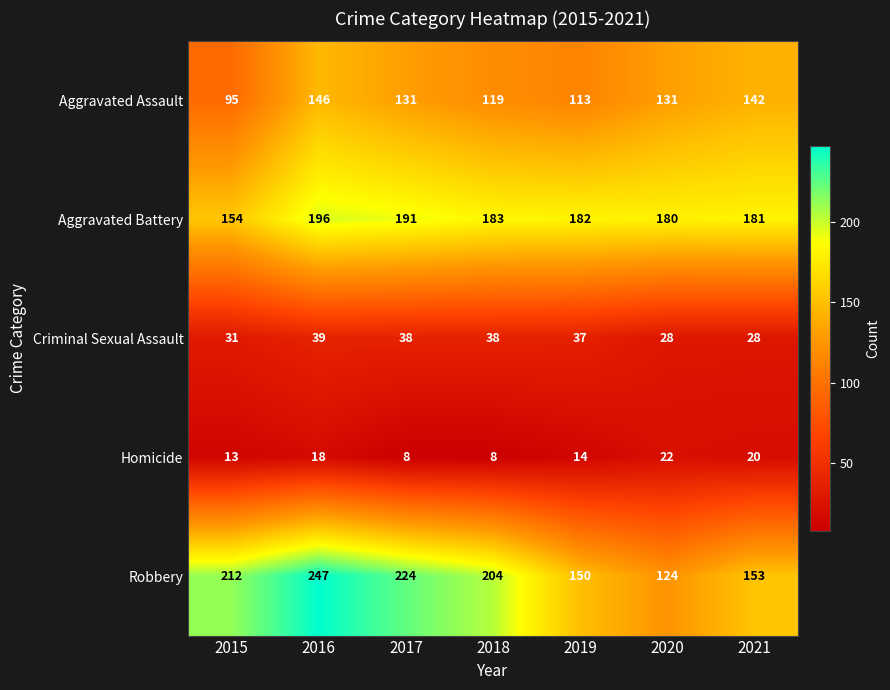

True or false: Robbery has a value of 212 at 2015.

True